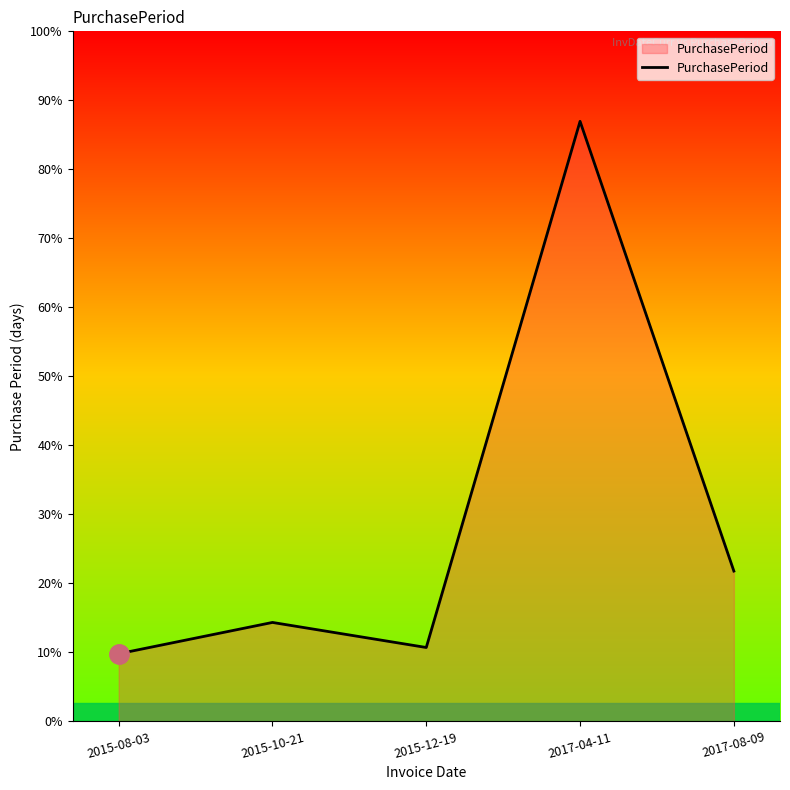

What is the difference between the maximum and second lowest values?

420